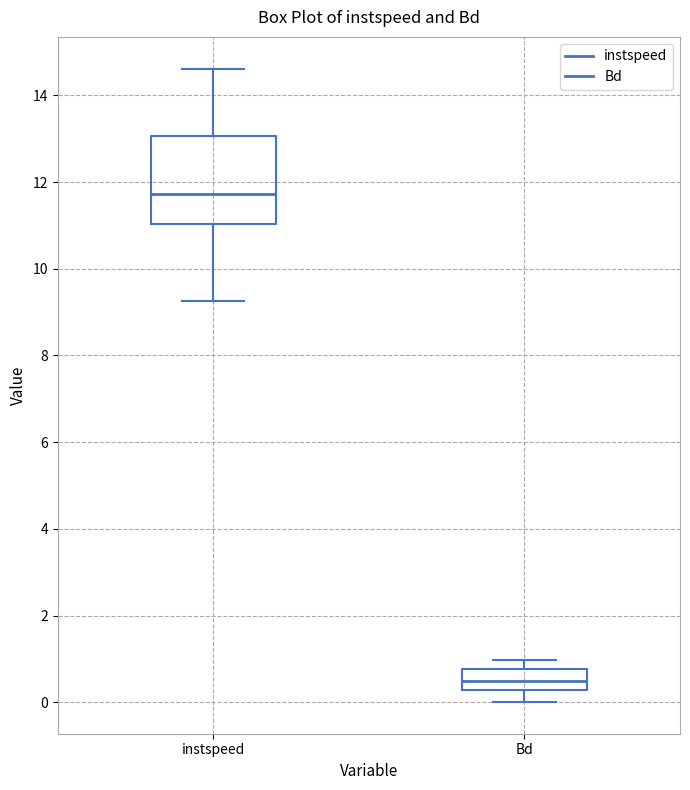

Reading left to right, transcribe this box plot: for each box, give where its median line is, the range the box spans, and where its two whiskers end, as read against the y-axis. The values are not printed on the chart, so give them approximately, as read against the axis.

instspeed: median 11.8, box 11.0 to 13.0, whiskers 9.2 to 14.6
Bd: median 0.4, box 0.2 to 0.8, whiskers 0.0 to 1.0